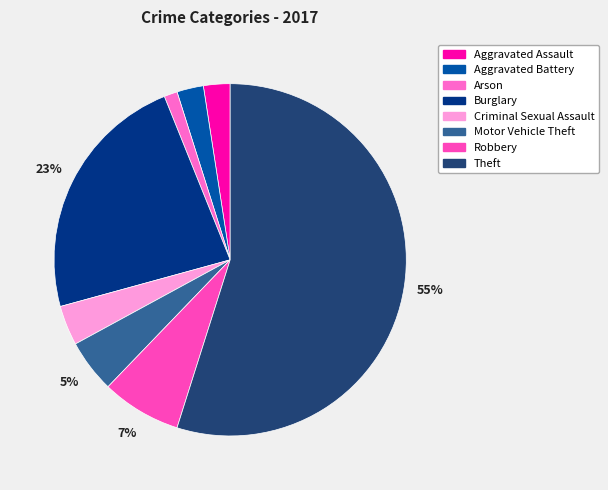

Which slice represents more than half of the pie?

Theft